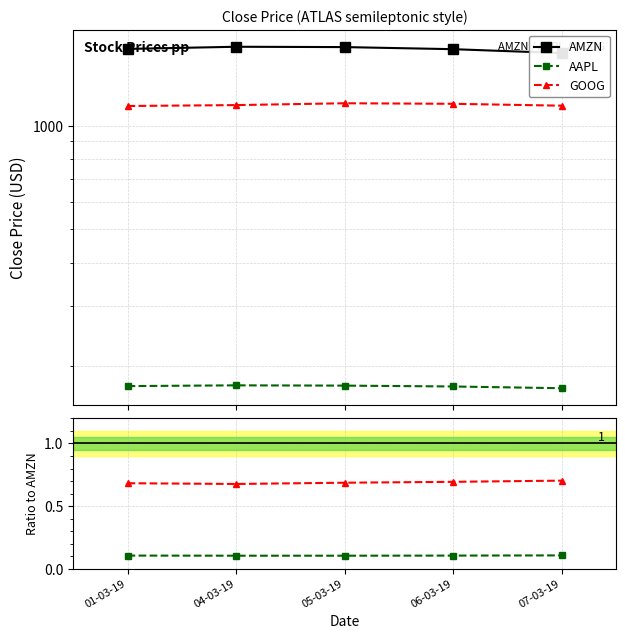

At which category does GOOG/AMZN reach its first local valley?

04-03-19